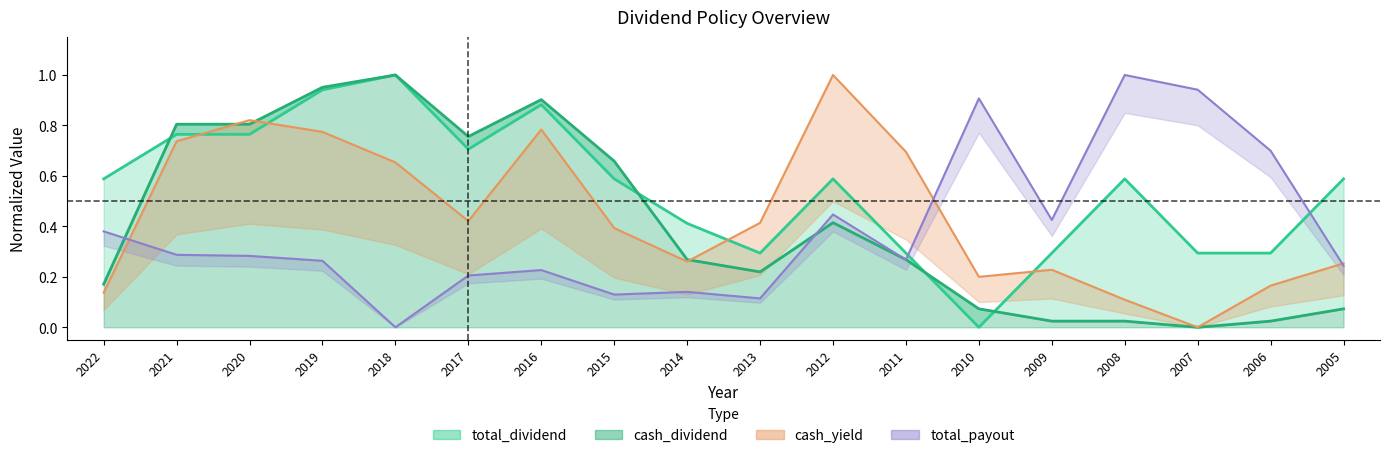

The cash_dividend series shows 0.4 at 2012. True or false?

True